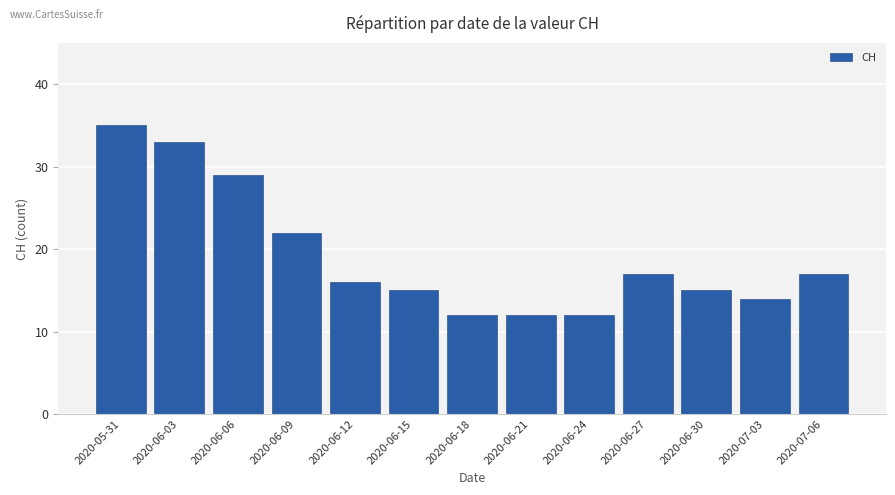

Where does the data first go above 16?

2020-05-31